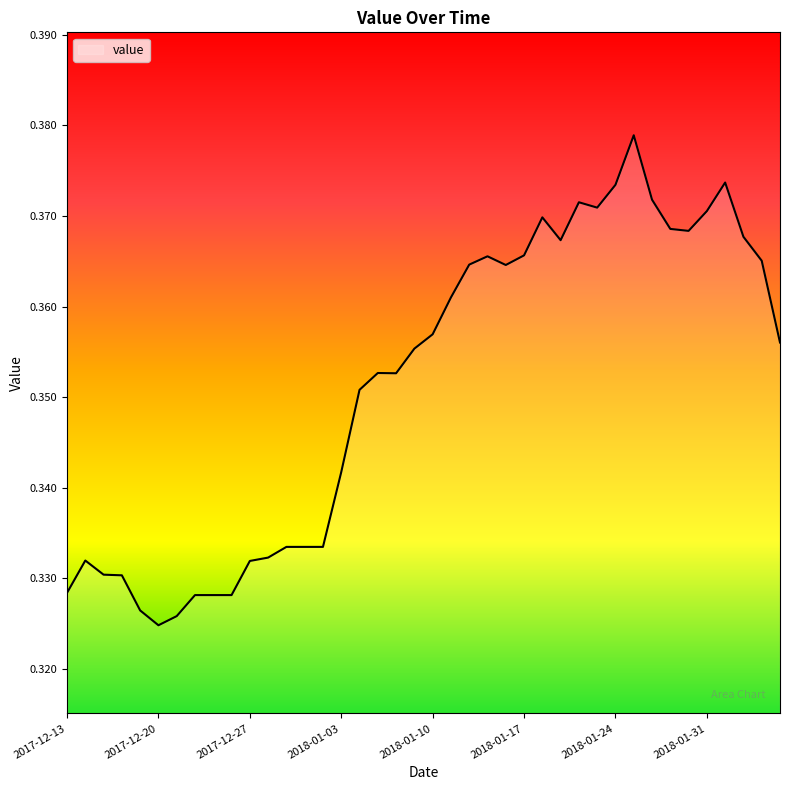

What is the maximum value shown in the chart?

0.4